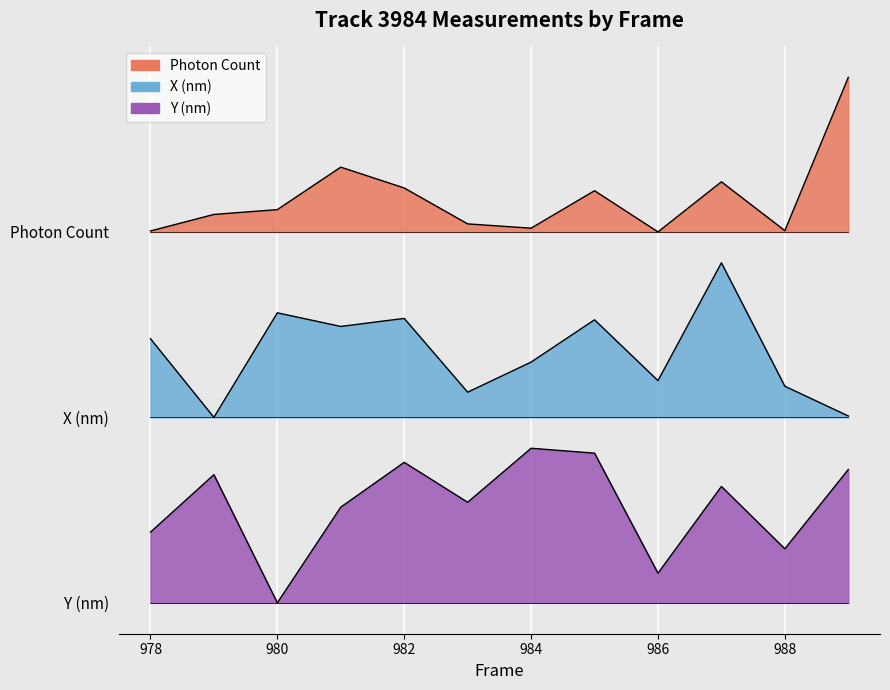

How many X (nm) values are between 1 and 2?

11